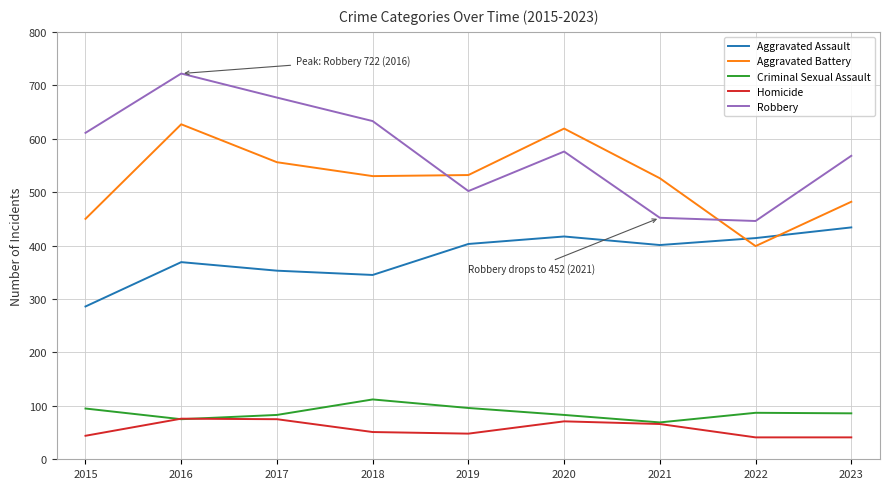

Does the chart display data point markers on the line(s)?

No